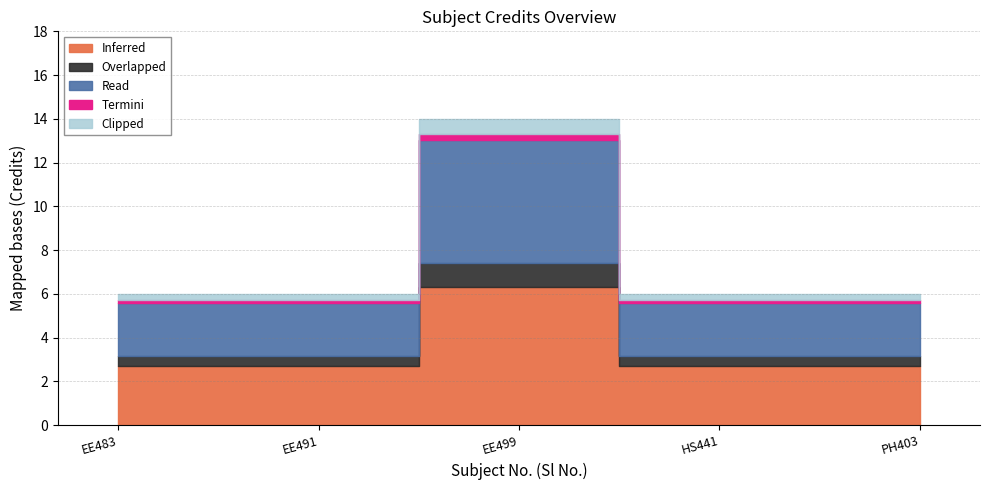

The chart shows a value of 6 at PH403. True or false?

True